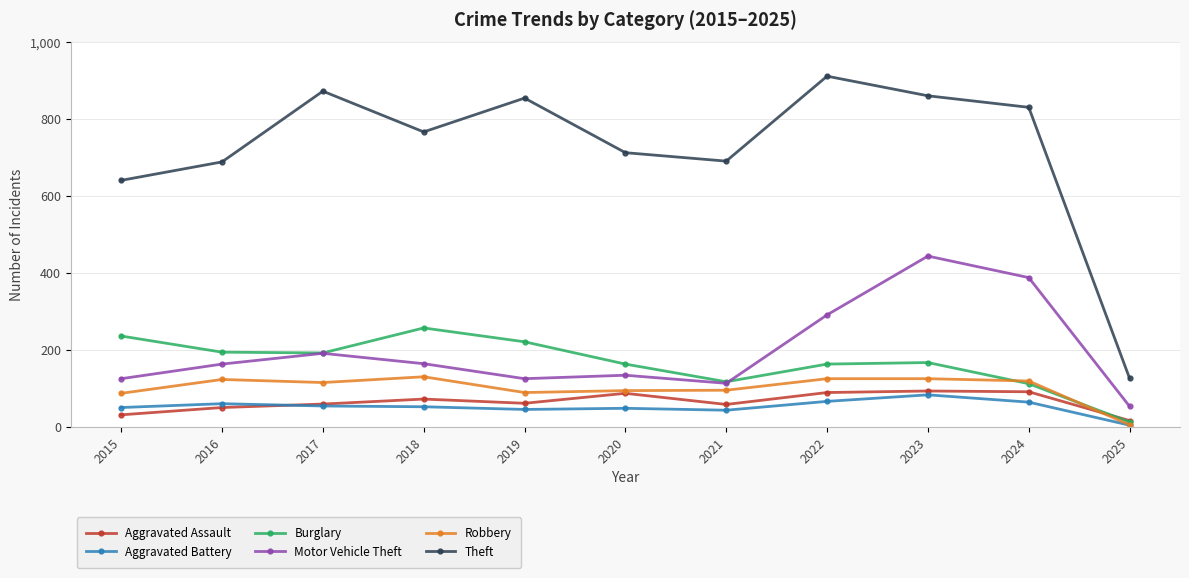

At which category is the sum across all series the highest?

2023